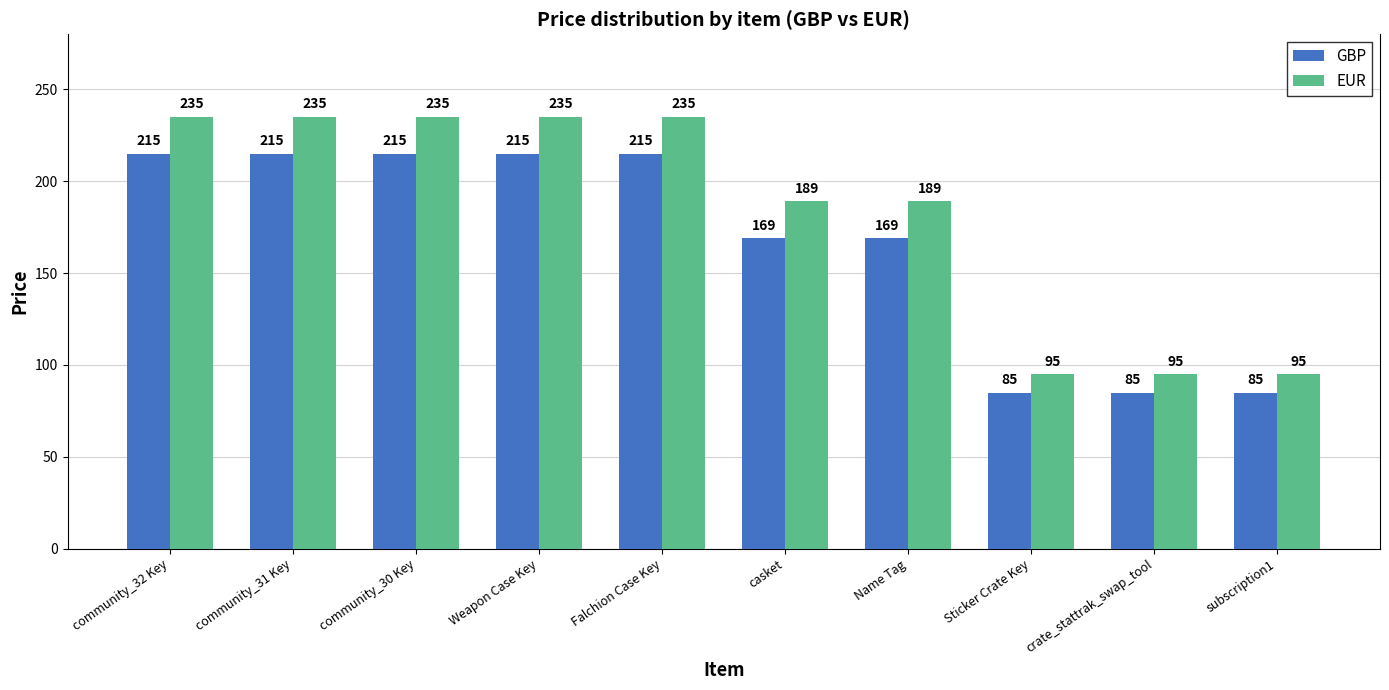

Which series has the largest range (max minus min)?

EUR